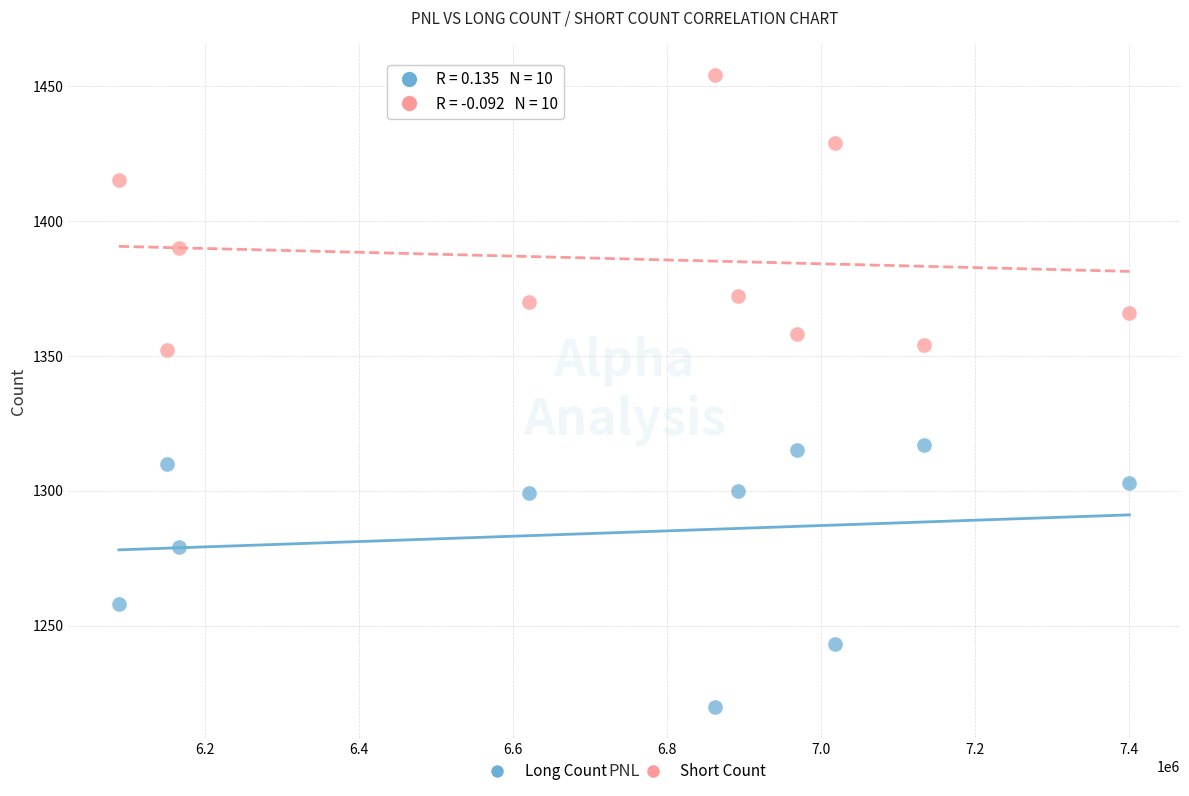

Which series contains the highest Y value?

Short Count